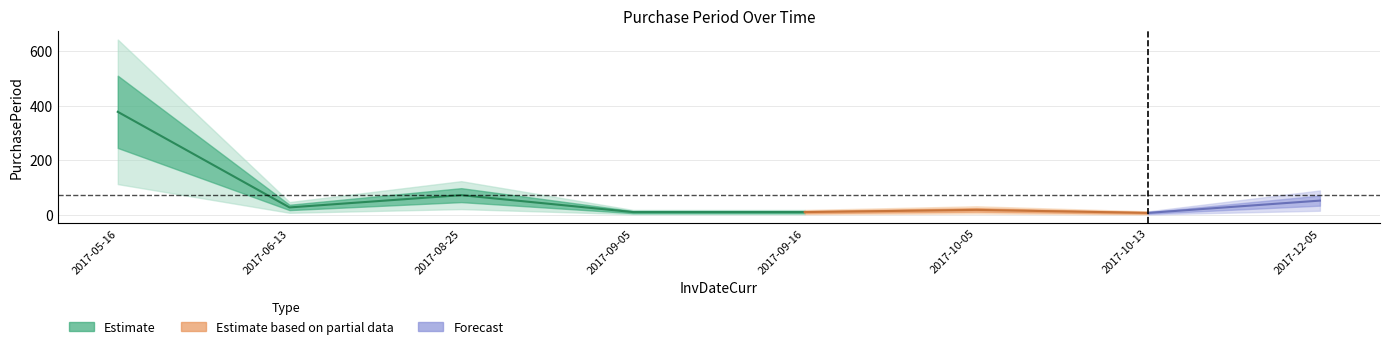

Approximately how many times larger is the value at 2017-12-05 compared to 2017-05-16?

0.1